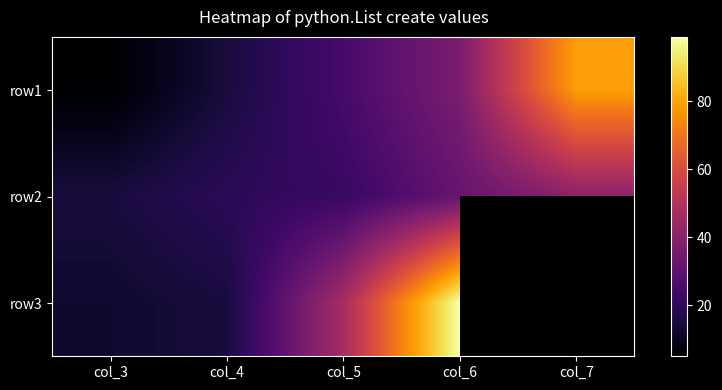

What is the approximate value of row3 at col_4?

15.0